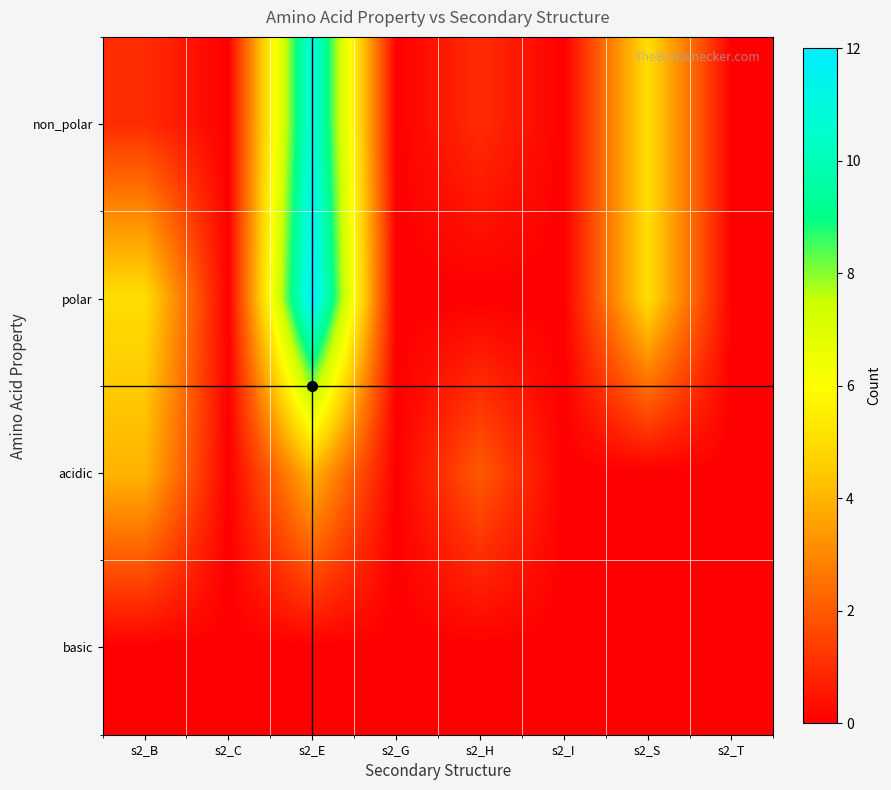

At s2_C, list the series in order from smallest to largest.

non_polar, polar, acidic, basic